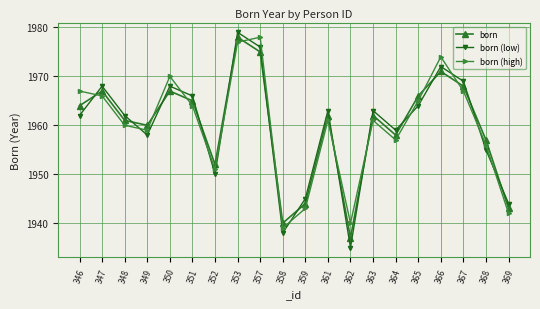

Which series has the widest spread of values?

born (low)